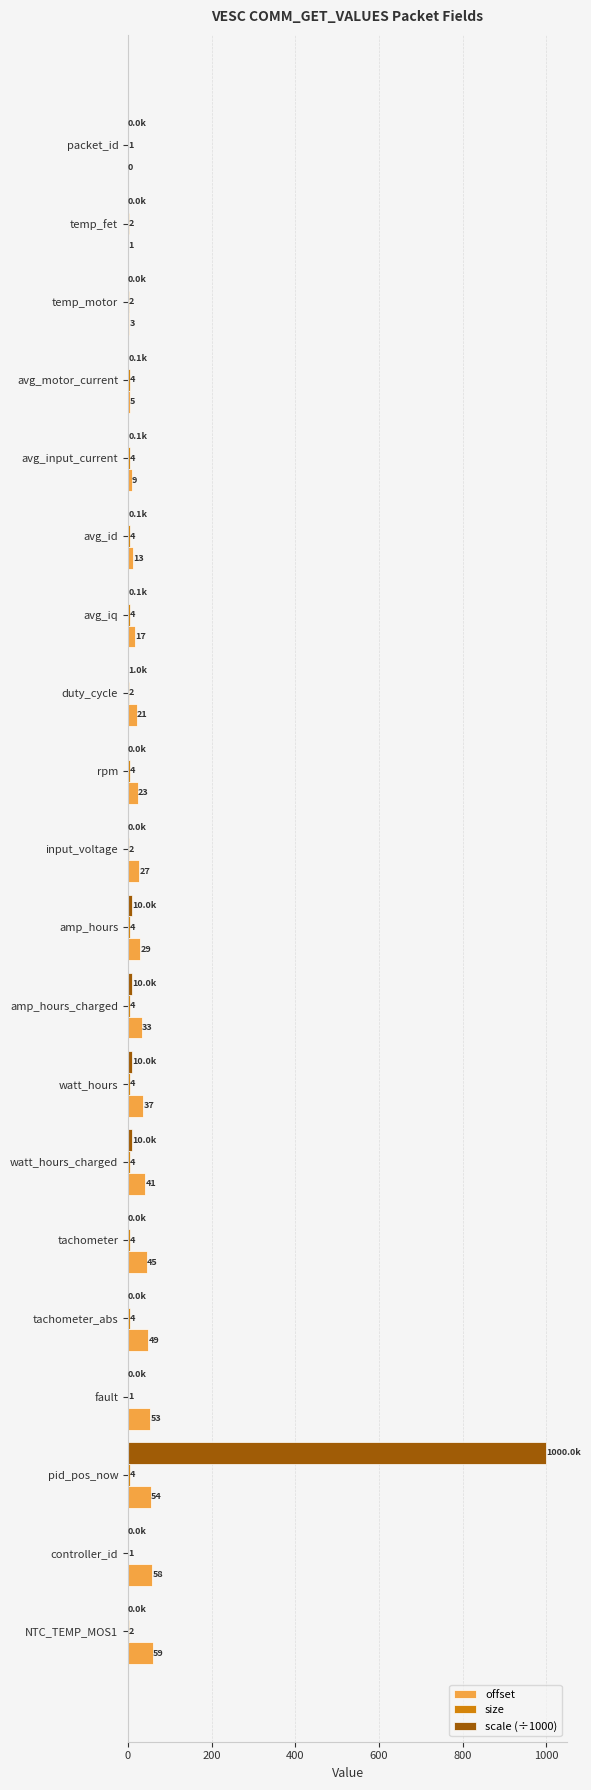

What is the sum of all offset values?

577.0